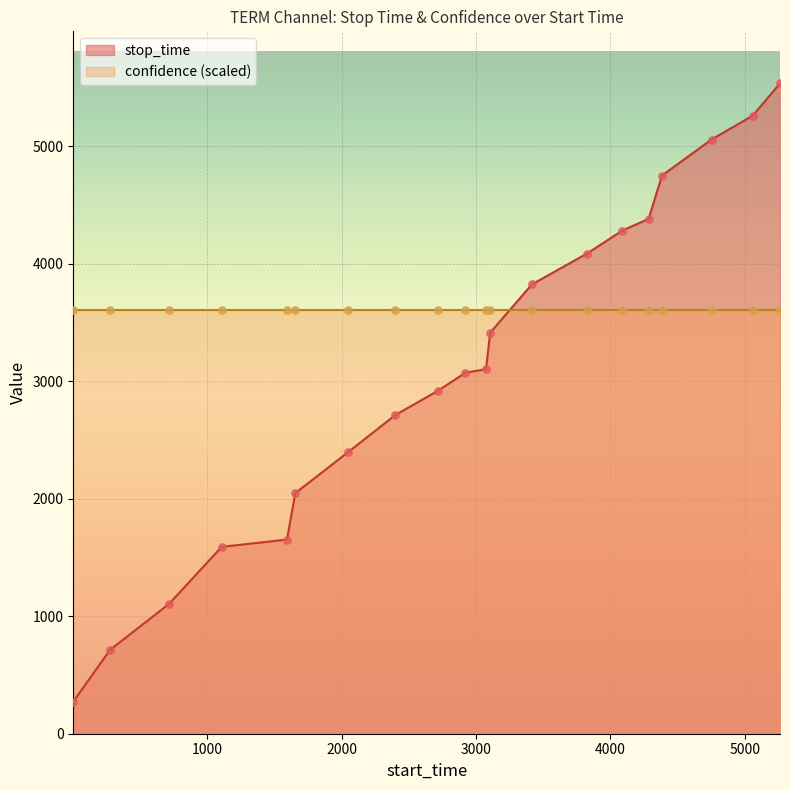

What is the change in value from 3415 to 4285?

+558